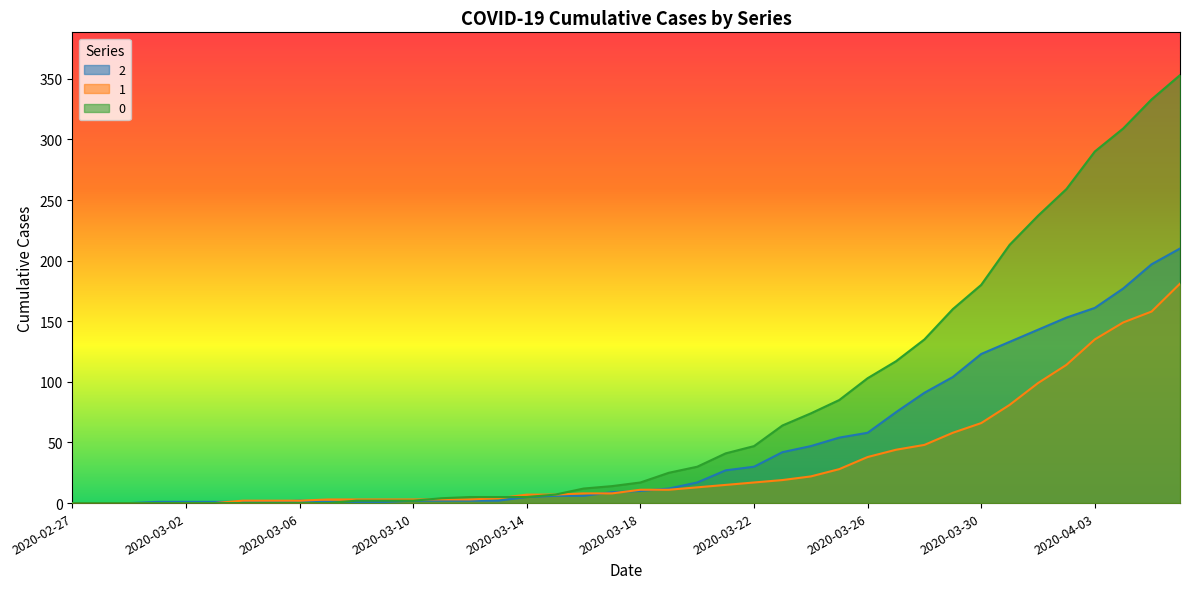

Reading left to right, extract all data points from this chart.

0: 2020-02-27=0	2020-02-28=0	2020-02-29=0	2020-03-01=0	2020-03-02=0	2020-03-03=0	2020-03-04=0	2020-03-05=0	2020-03-06=0	2020-03-07=0	2020-03-08=2	2020-03-09=2	2020-03-10=2	2020-03-11=4	2020-03-12=5	2020-03-13=5	2020-03-14=5	2020-03-15=7	2020-03-16=12	2020-03-17=14	2020-03-18=17	2020-03-19=25	2020-03-20=30	2020-03-21=41	2020-03-22=47	2020-03-23=64	2020-03-24=74	2020-03-25=85	2020-03-26=103	2020-03-27=117	2020-03-28=135	2020-03-29=160	2020-03-30=180	2020-03-31=213	2020-04-01=237	2020-04-02=259	2020-04-03=290	2020-04-04=309	2020-04-05=333	2020-04-06=353
1: 2020-02-27=0	2020-02-28=0	2020-02-29=0	2020-03-01=0	2020-03-02=0	2020-03-03=0	2020-03-04=2	2020-03-05=2	2020-03-06=2	2020-03-07=3	2020-03-08=3	2020-03-09=3	2020-03-10=3	2020-03-11=3	2020-03-12=3	2020-03-13=4	2020-03-14=7	2020-03-15=7	2020-03-16=8	2020-03-17=8	2020-03-18=11	2020-03-19=11	2020-03-20=13	2020-03-21=15	2020-03-22=17	2020-03-23=19	2020-03-24=22	2020-03-25=28	2020-03-26=38	2020-03-27=44	2020-03-28=48	2020-03-29=58	2020-03-30=66	2020-03-31=81	2020-04-01=99	2020-04-02=114	2020-04-03=135	2020-04-04=149	2020-04-05=158	2020-04-06=181
2: 2020-02-27=0	2020-02-28=0	2020-02-29=0	2020-03-01=1	2020-03-02=1	2020-03-03=1	2020-03-04=1	2020-03-05=1	2020-03-06=2	2020-03-07=1	2020-03-08=1	2020-03-09=1	2020-03-10=2	2020-03-11=2	2020-03-12=2	2020-03-13=2	2020-03-14=5	2020-03-15=6	2020-03-16=6	2020-03-17=9	2020-03-18=10	2020-03-19=12	2020-03-20=17	2020-03-21=27	2020-03-22=30	2020-03-23=42	2020-03-24=47	2020-03-25=54	2020-03-26=58	2020-03-27=75	2020-03-28=91	2020-03-29=104	2020-03-30=123	2020-03-31=133	2020-04-01=143	2020-04-02=153	2020-04-03=161	2020-04-04=177	2020-04-05=197	2020-04-06=210